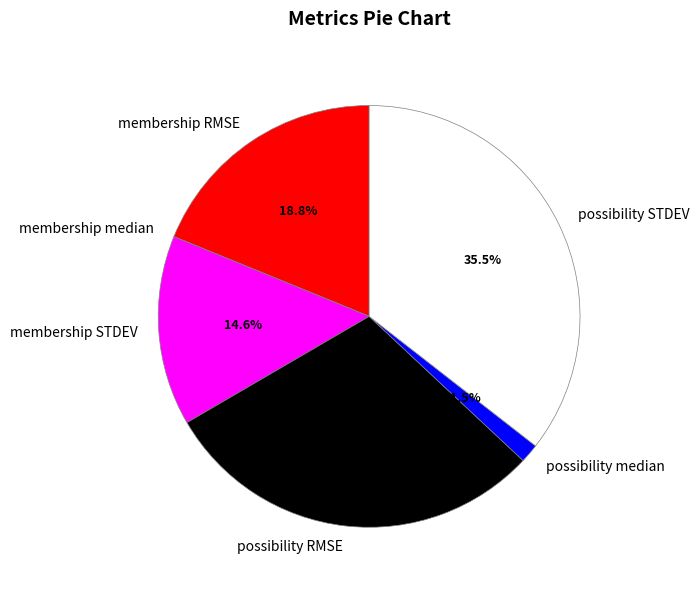

Which slice is the largest?

possibility STDEV